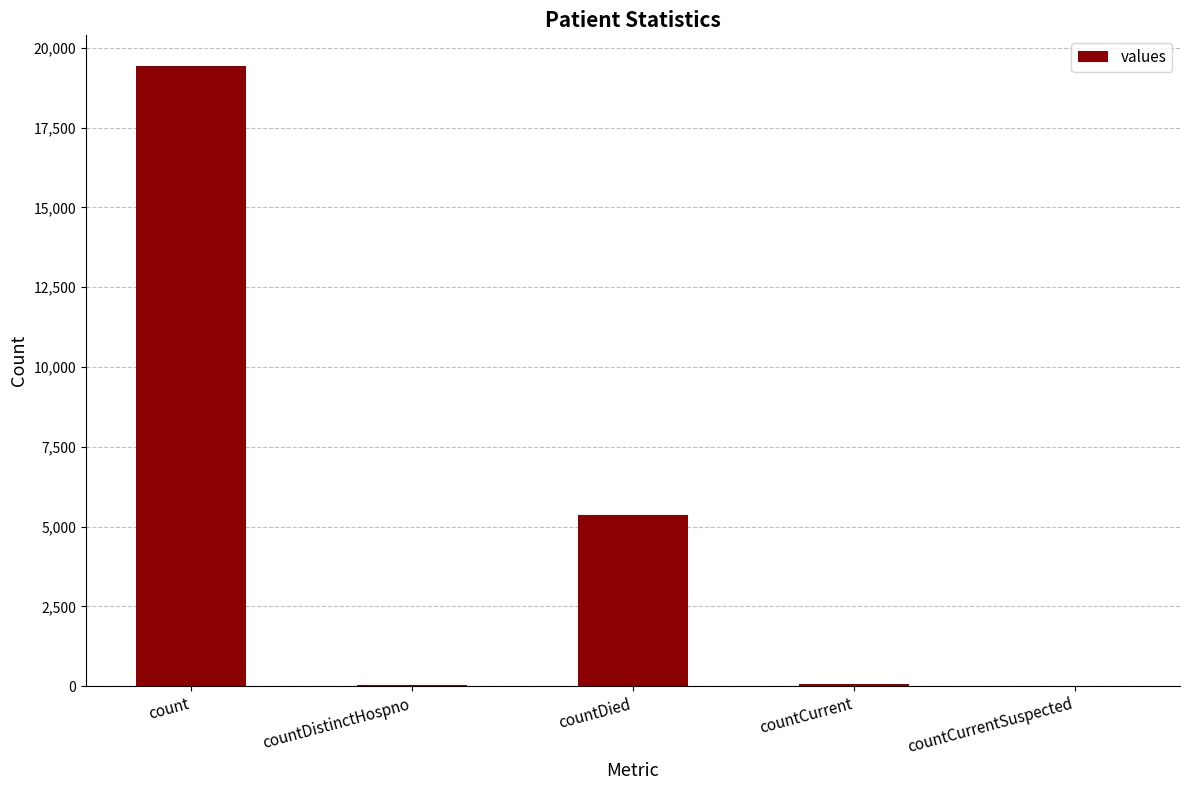

Which has a higher value, count or countDistinctHospno?

count